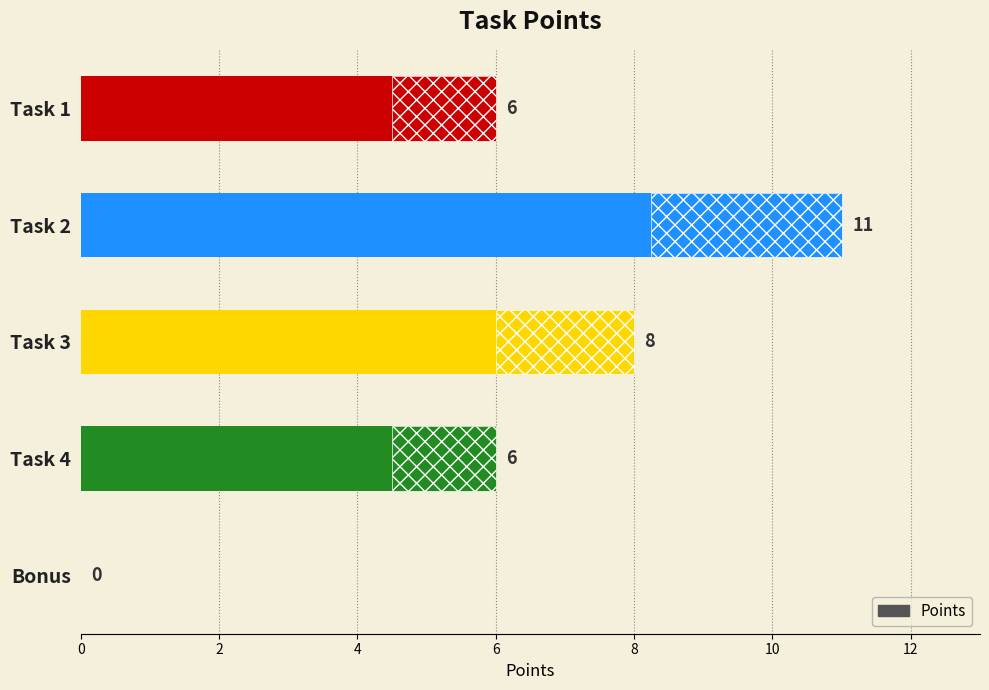

How many bars are there in total?

5